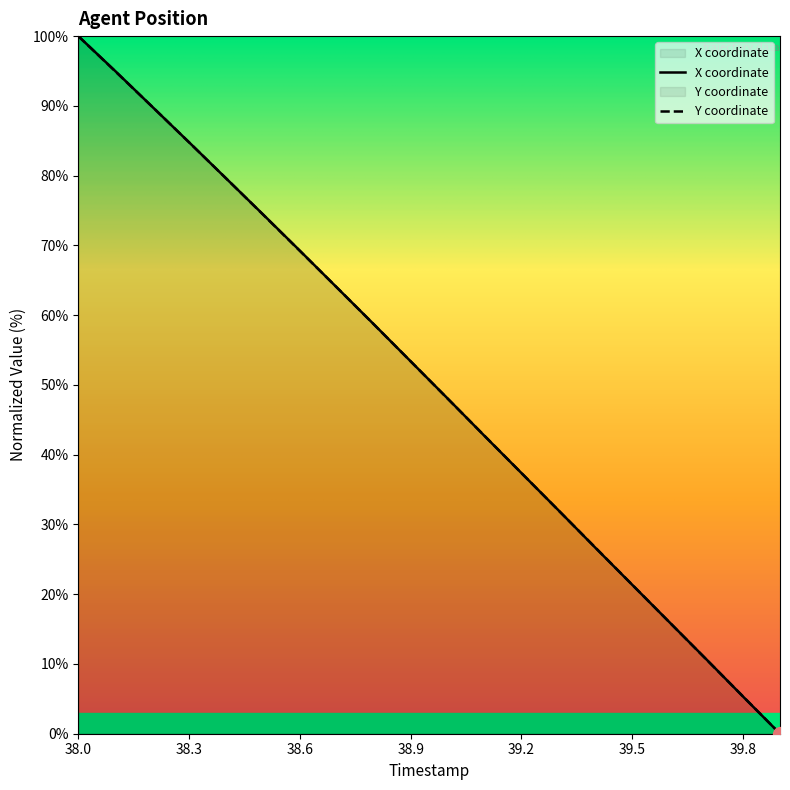

Between which two adjacent categories do X and Y first intersect?

38.1 and 38.2